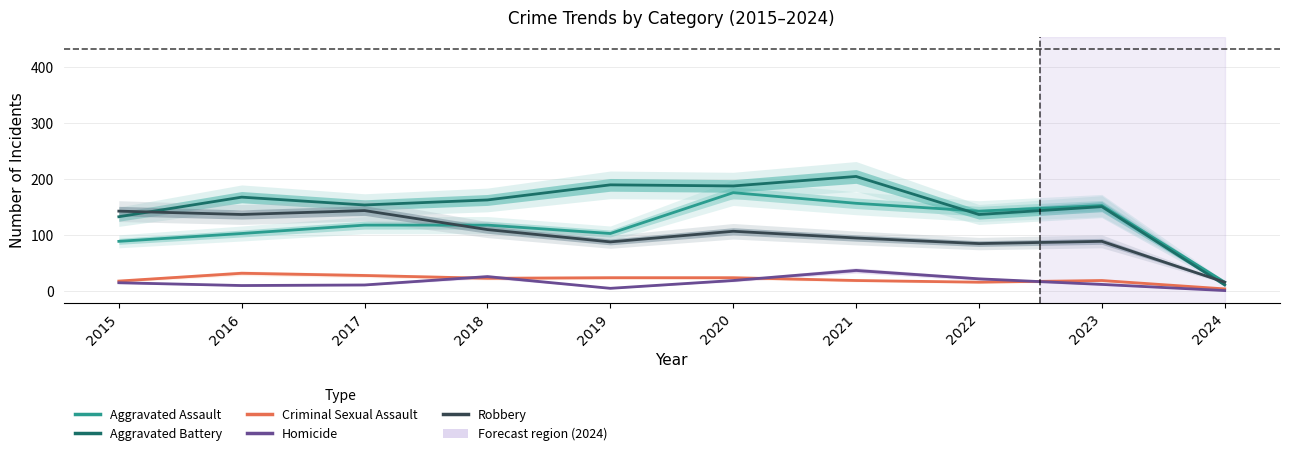

True or false: Robbery and Homicide cross at least once.

False